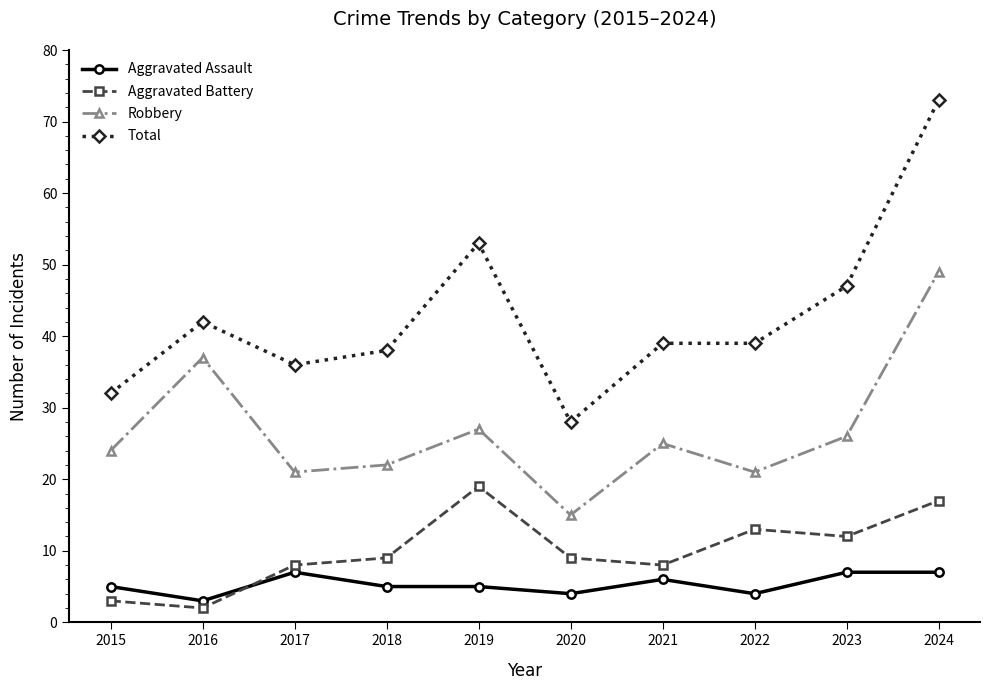

Rank the series at 2019 from lowest to highest value.

Aggravated Assault, Aggravated Battery, Robbery, Total